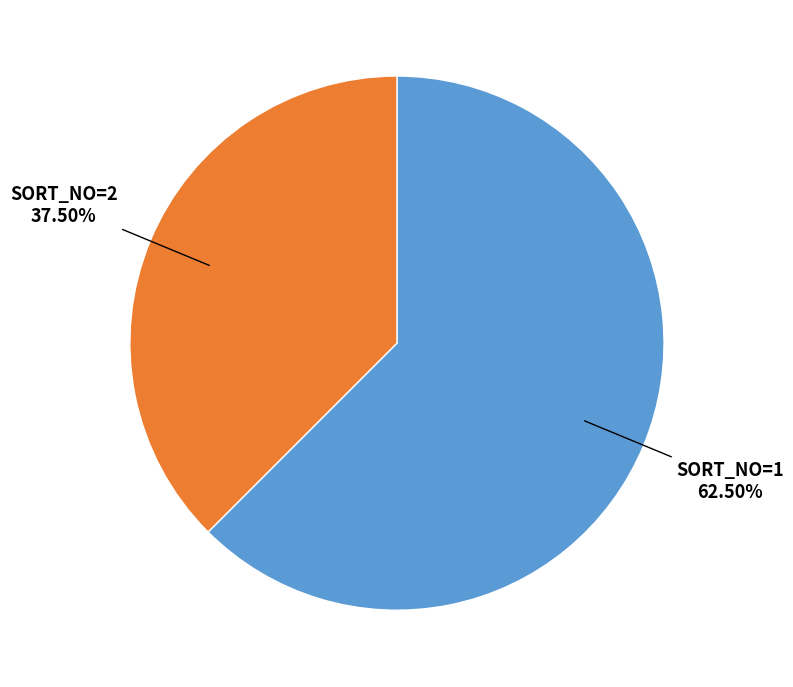

Is there any slice that represents more than half of the pie?

Yes